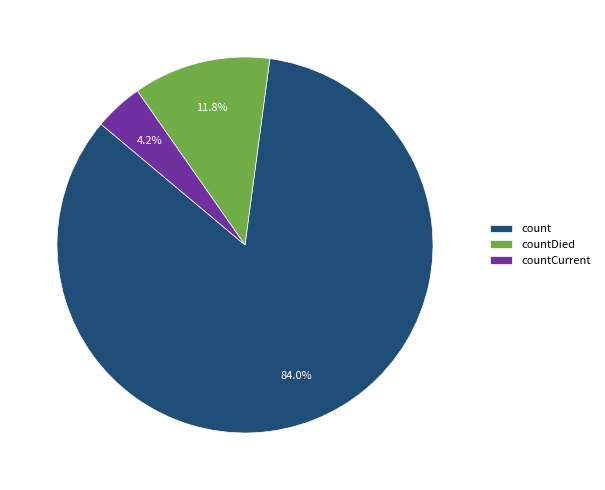

Rank the categories by value from highest to lowest.

count, countDied, countCurrent